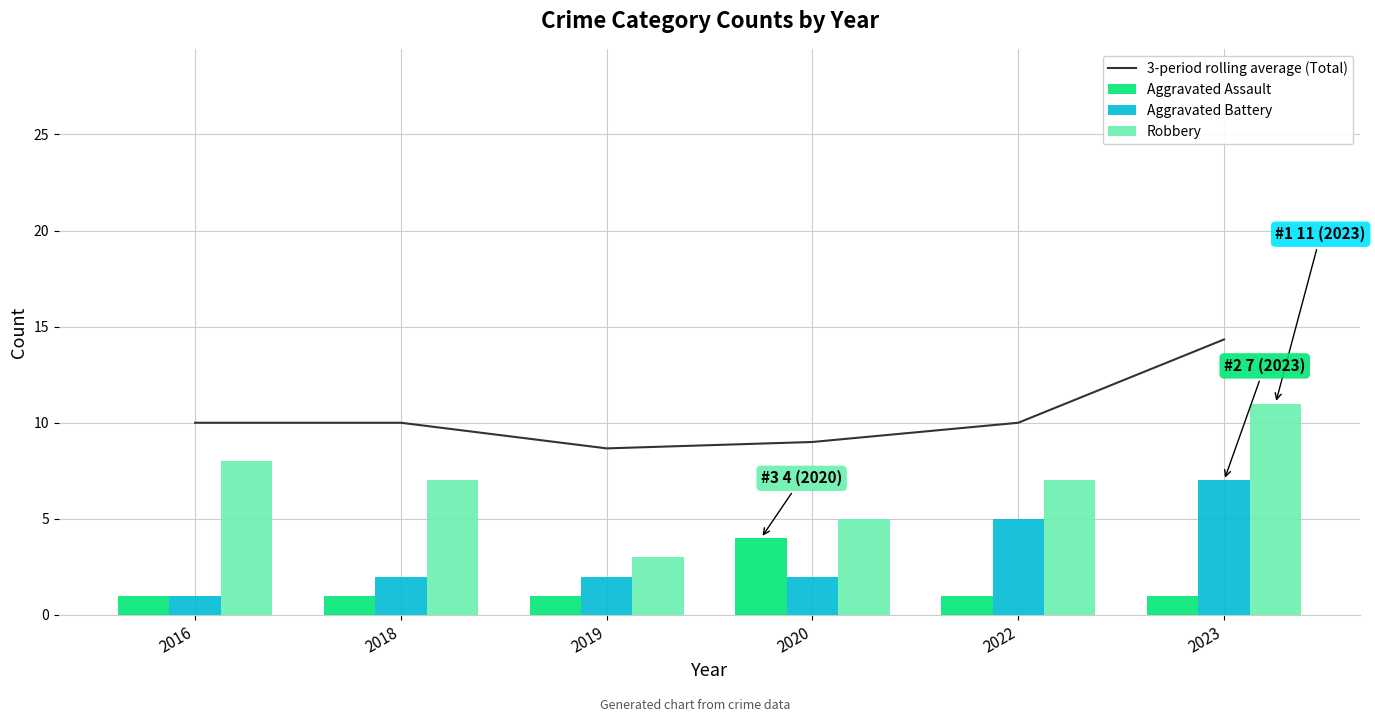

At how many categories does at least one series exceed 11?

1